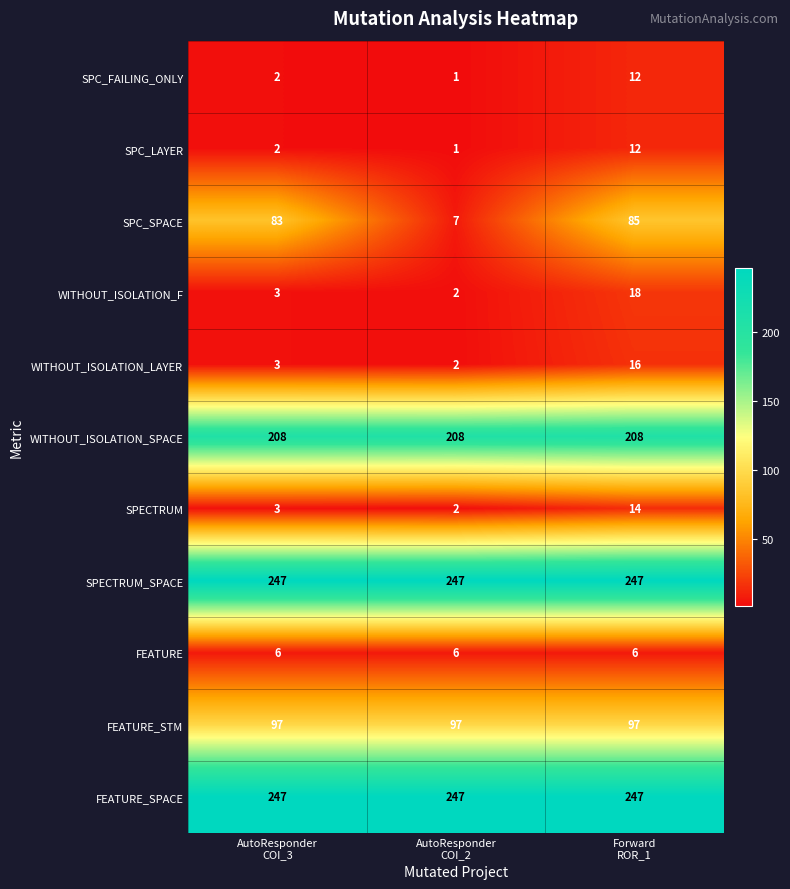

At how many categories does at least one series exceed 14?

3